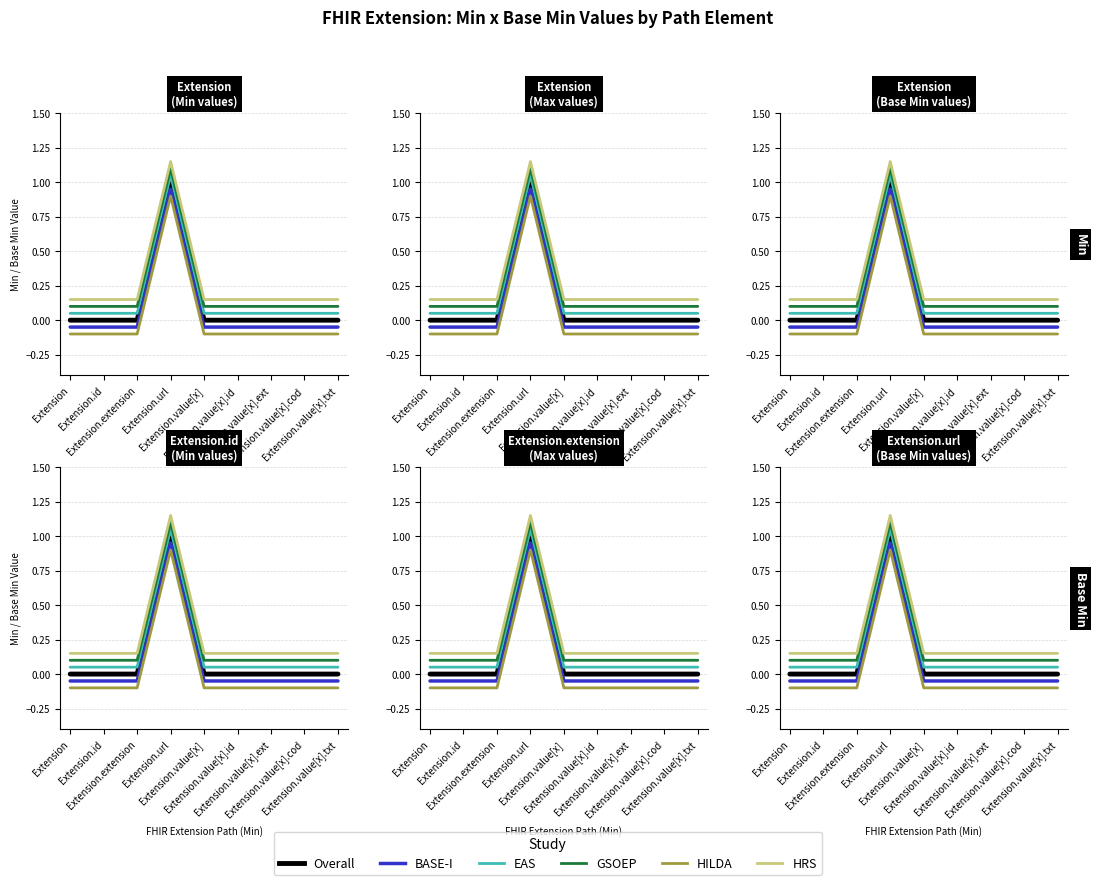

True or false: GSOEP has more than 1 interior local peaks.

False